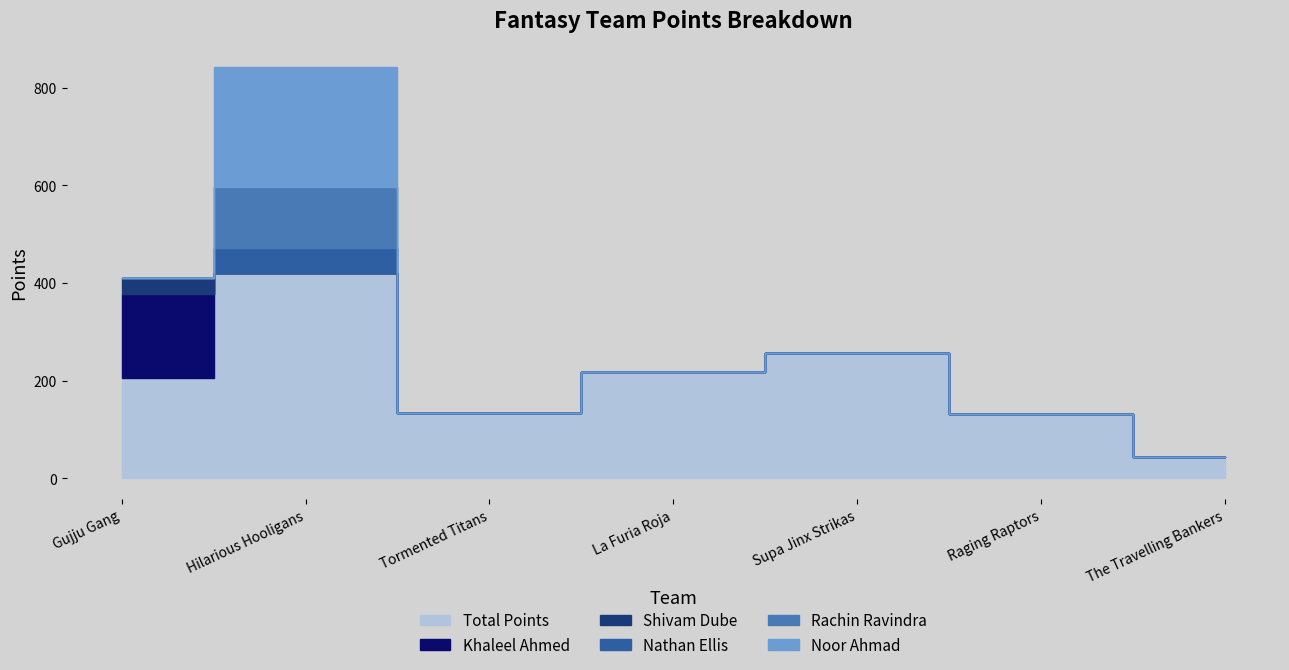

How many data points in Total Points are above 205?

3